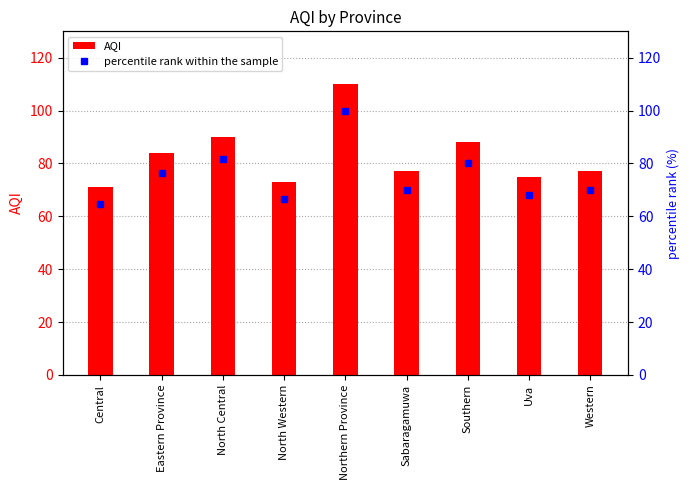

Which label corresponds to the largest value in the chart?

Northern Province